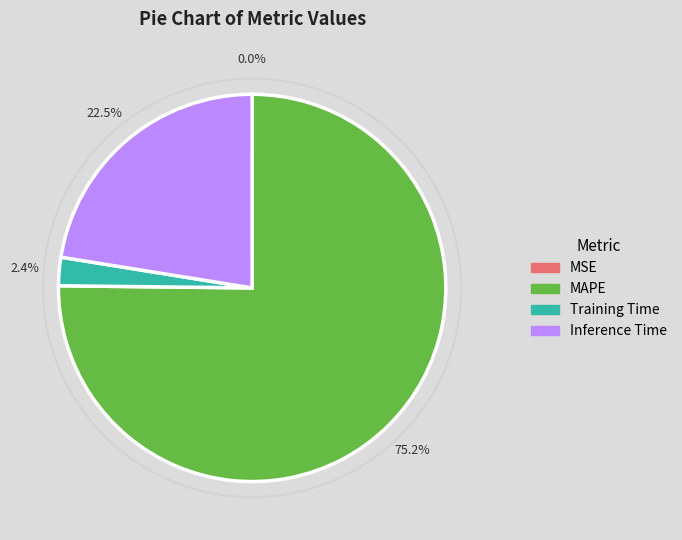

Does any single category account for the majority?

Yes